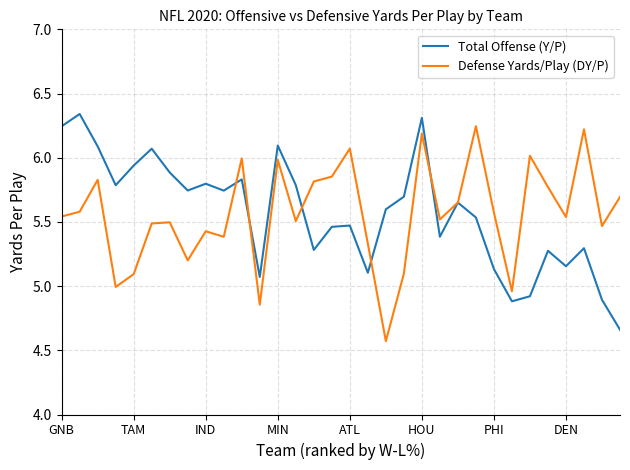

How many lines are shown in the chart?

2